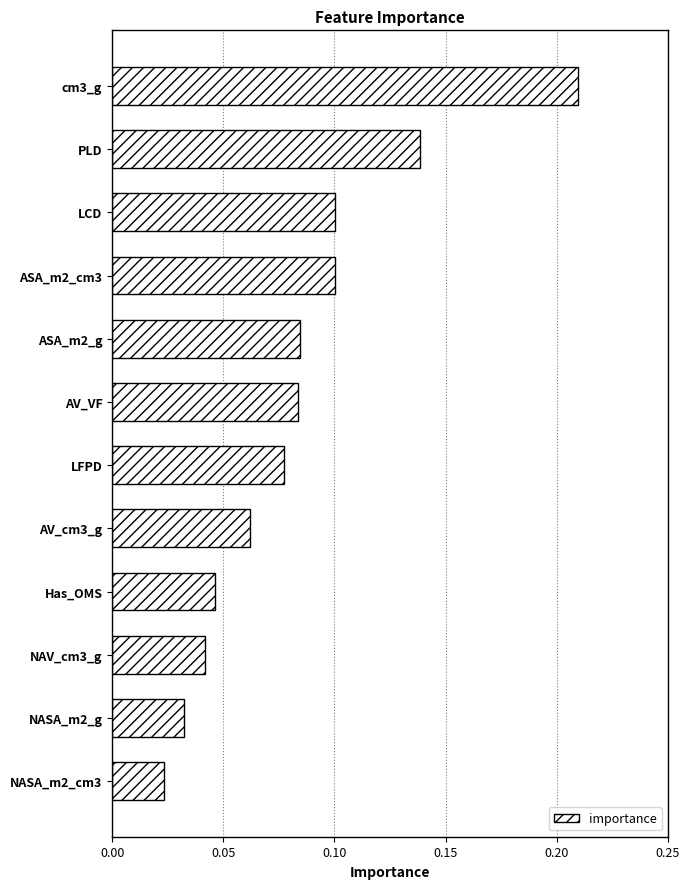

At which category does the chart reach its minimum across all series?

NASA_m2_cm3